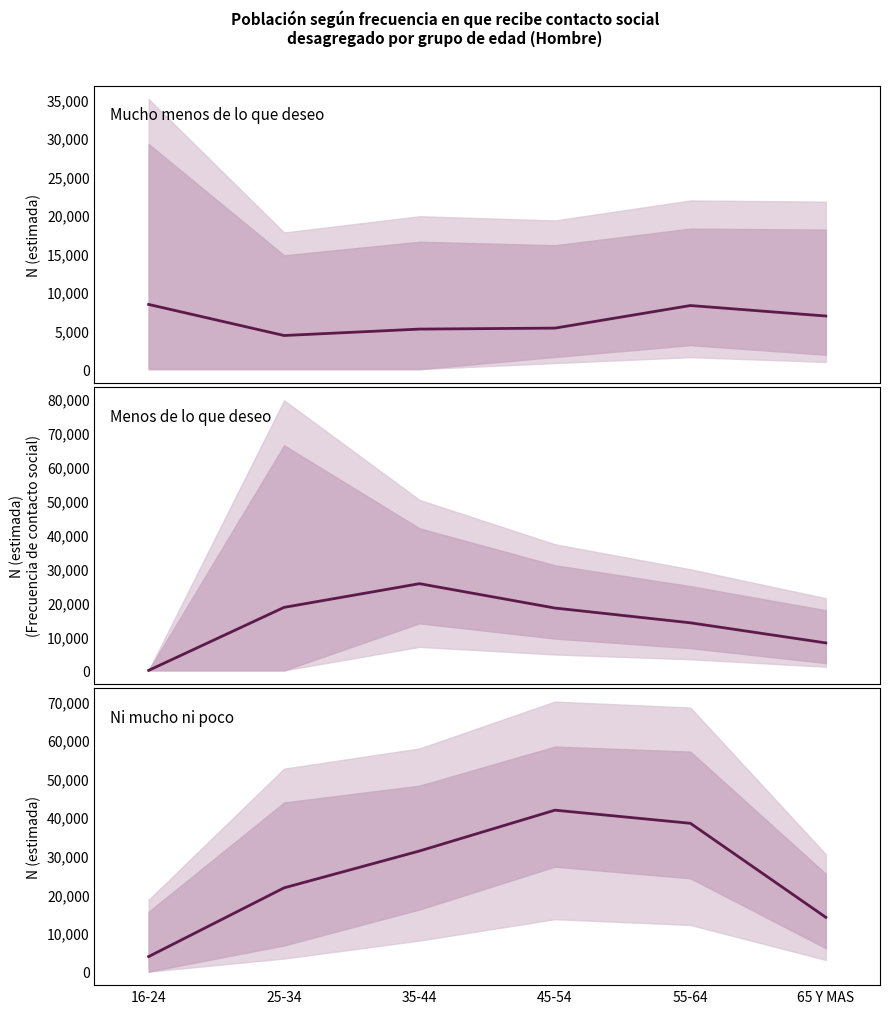

Between 35-44 and 16-24, which is larger?

16-24